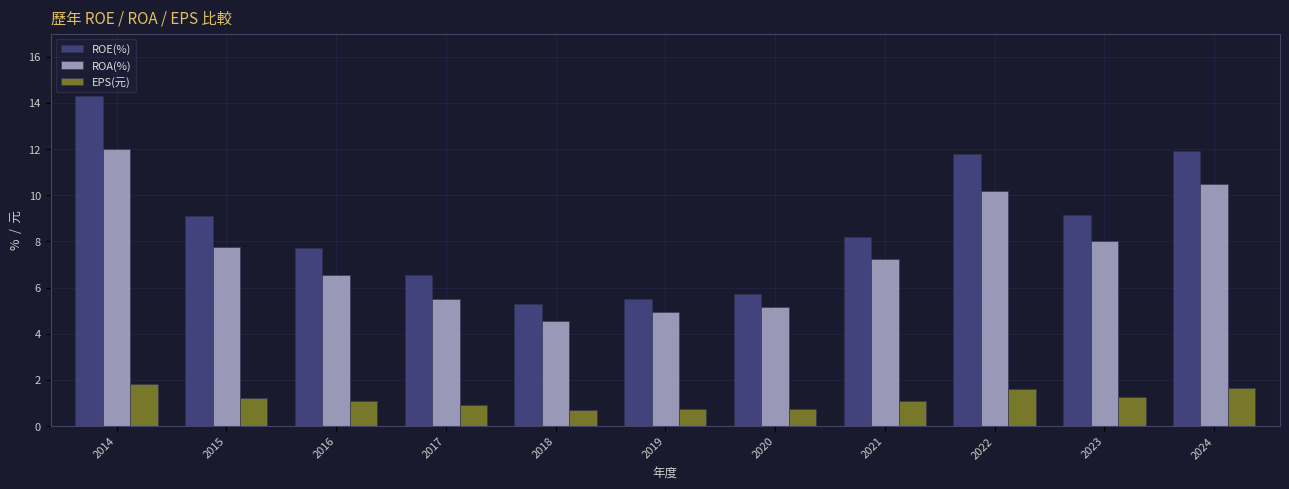

How many groups of bars are there?

11